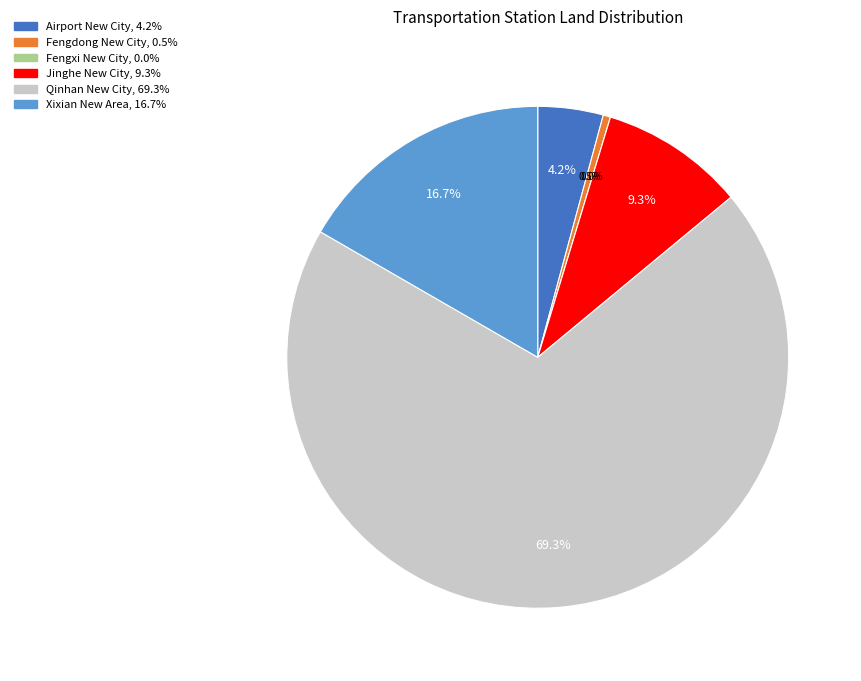

To the nearest percent, what is the difference between the largest and smallest slice percentages?

69%